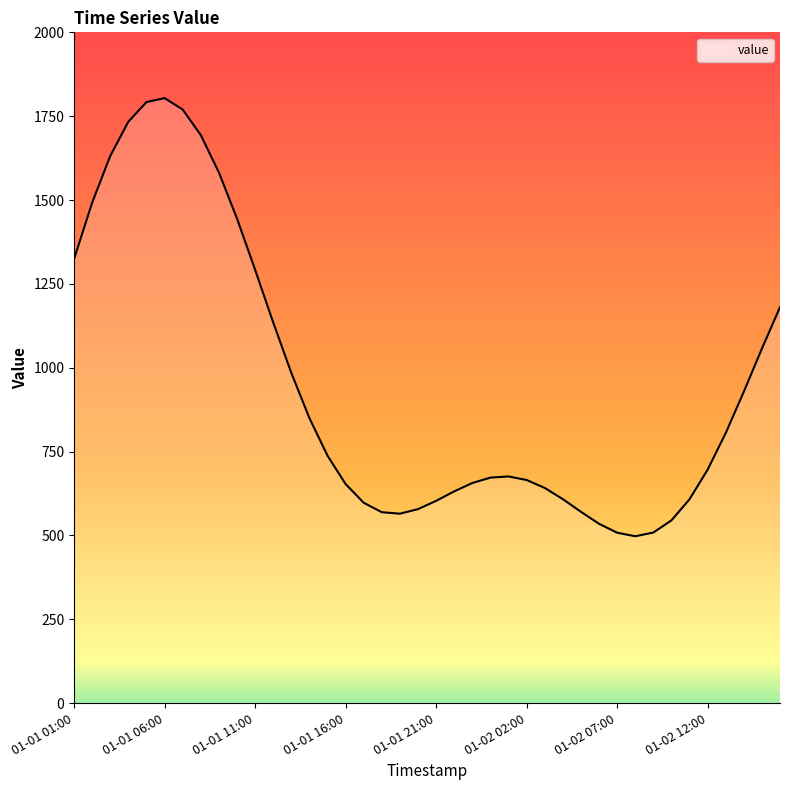

What is the minimum value shown in the chart?

497.7